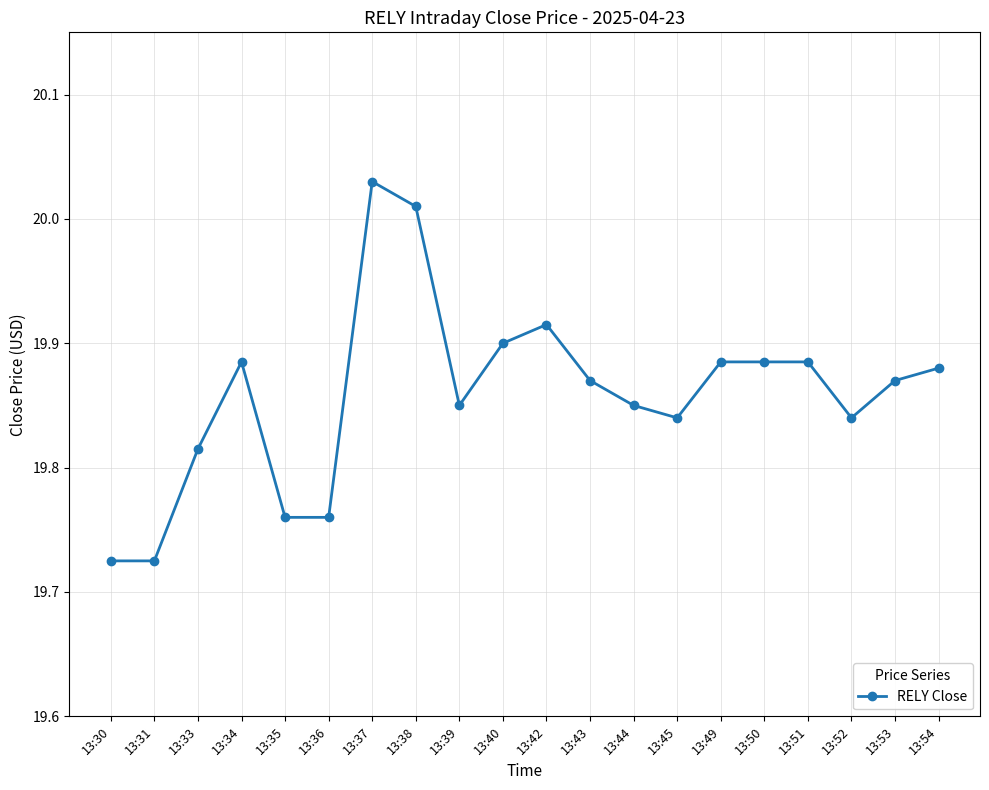

Where is the first local maximum?

13:34